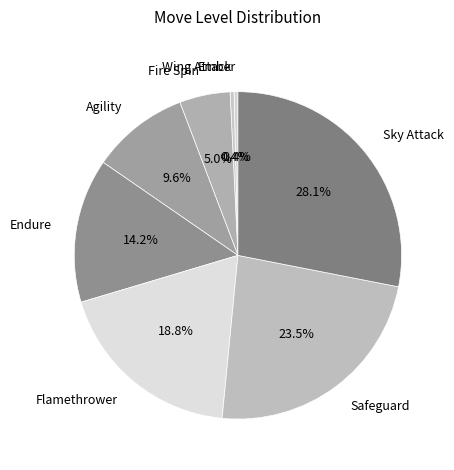

Is it true that Sky Attack is 21% of the pie?

False